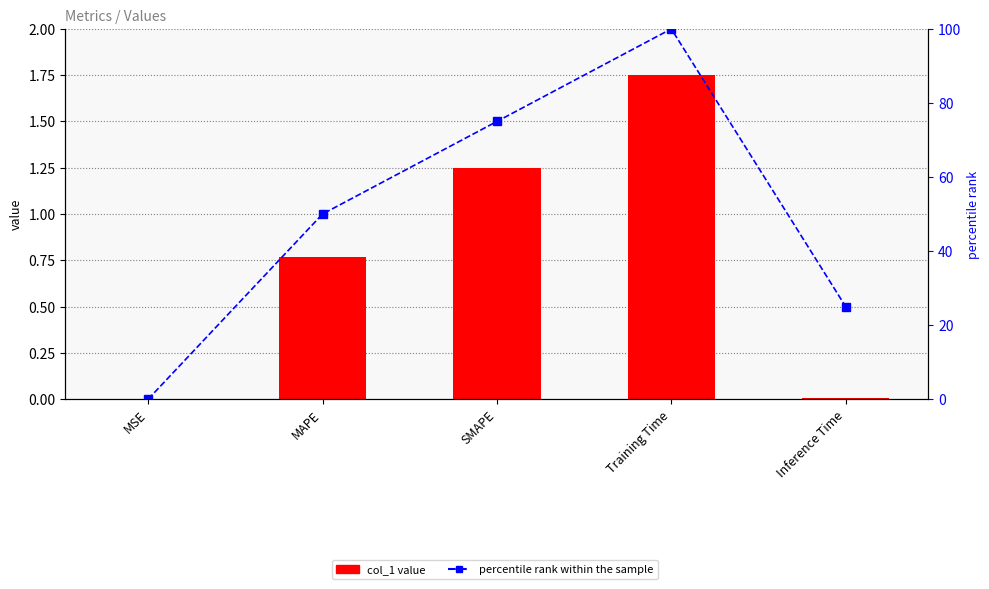

What is the maximum value for percentile rank within the sample?

100.0